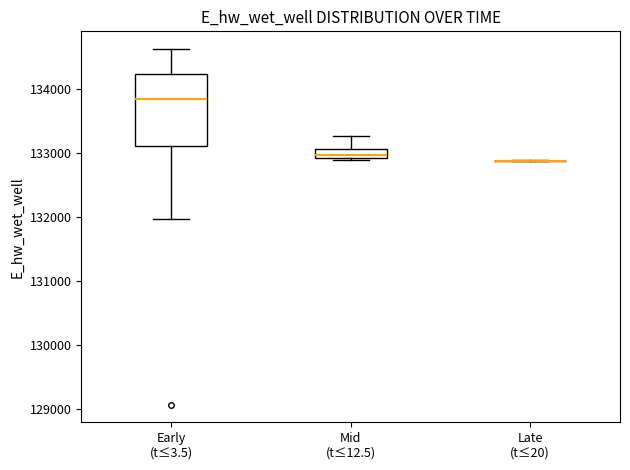

Which box is the tallest, from its lower edge to its upper edge?

Early (t≤3.5)